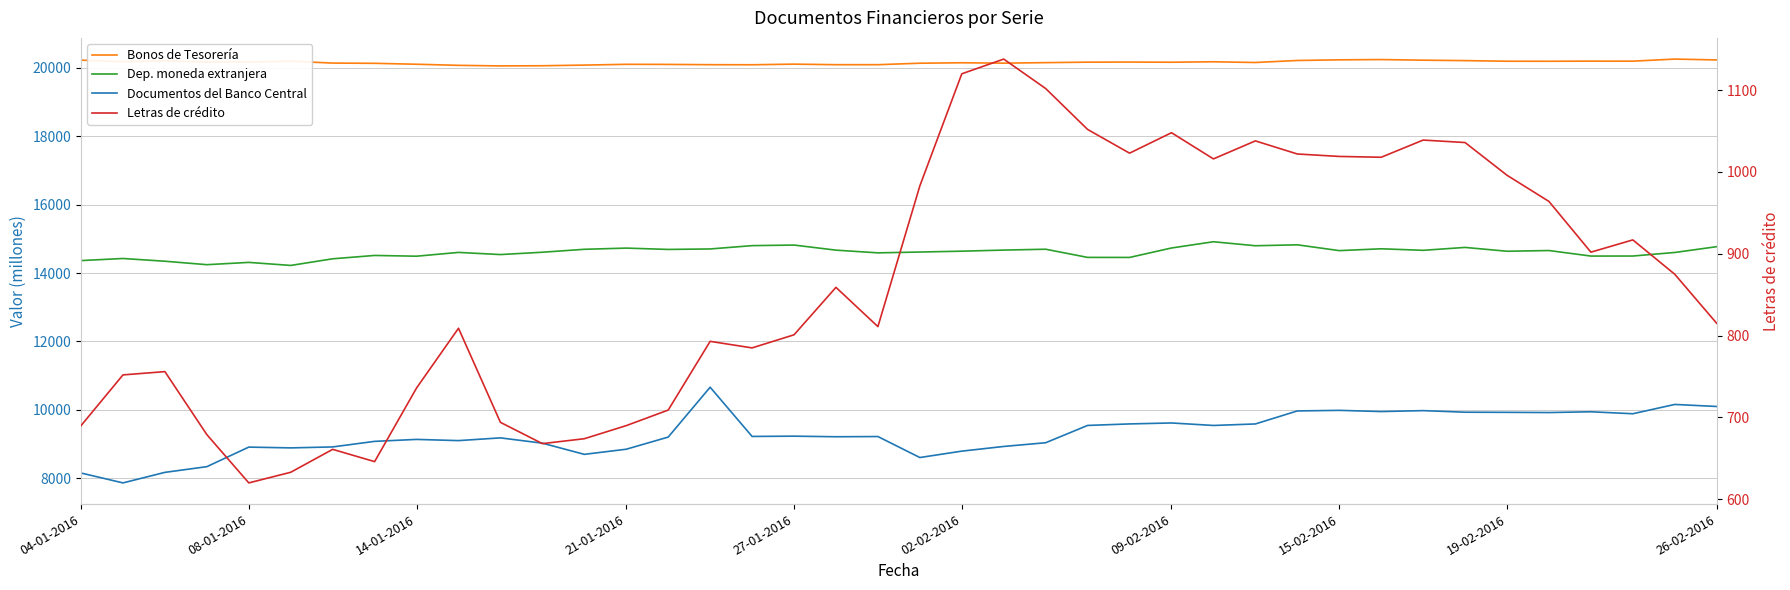

Is it true that Letras de crédito equals 690 at 04-01-2016?

True